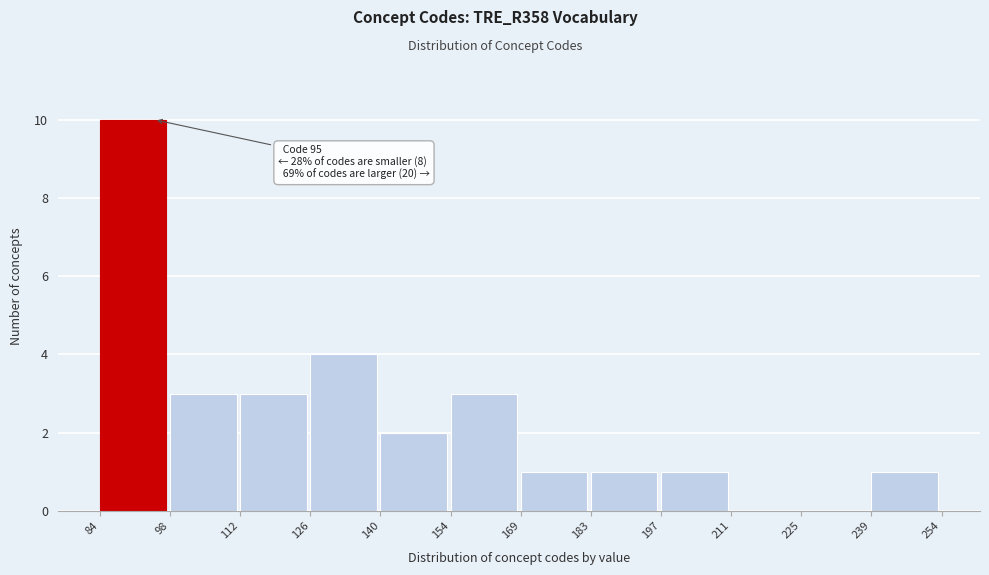

Over which range of the x-axis is the bar tallest?

84 to 98